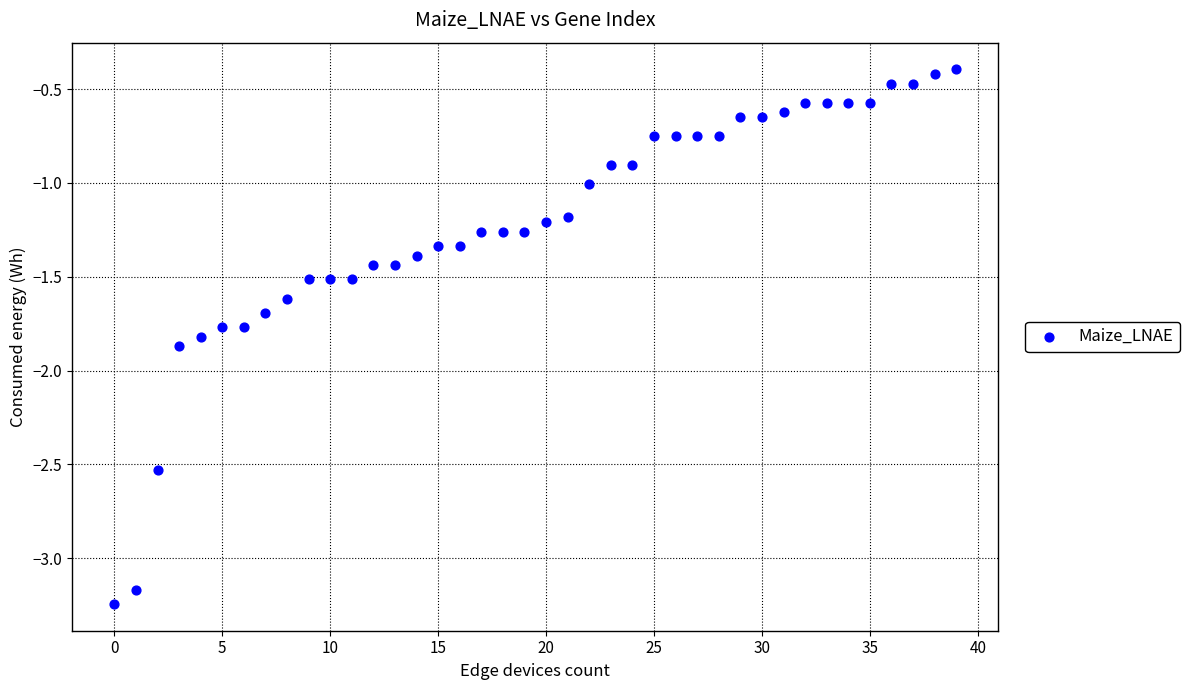

What is the range of Y values (max minus min)?

2.8